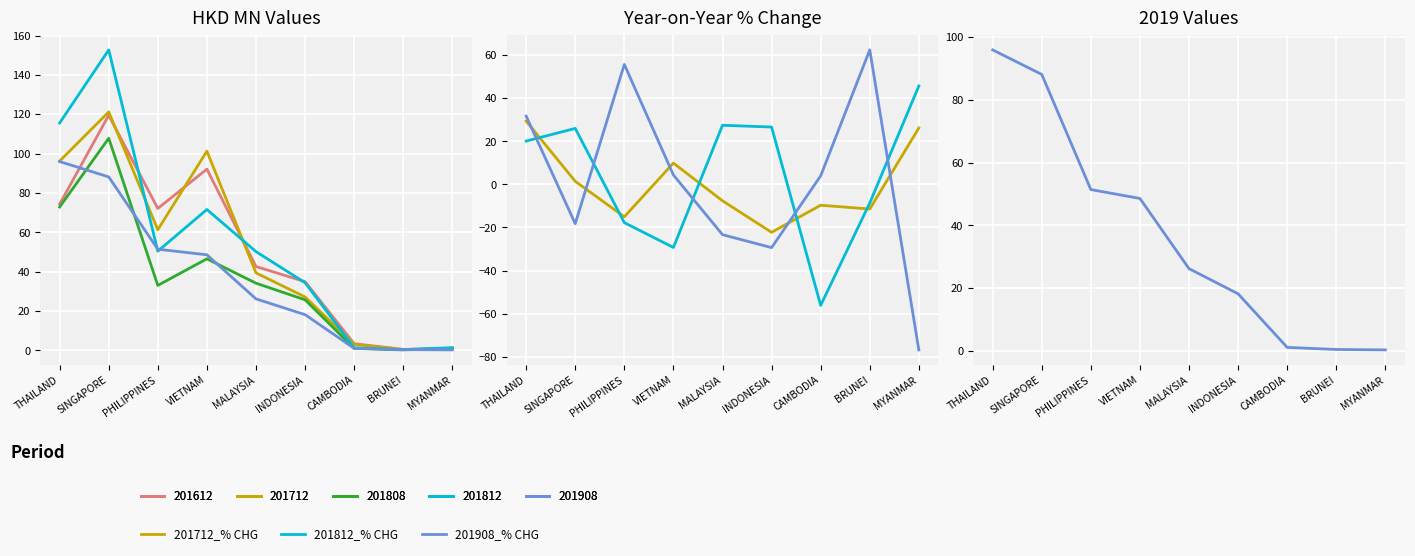

Which has a higher value, SINGAPORE or MALAYSIA?

SINGAPORE